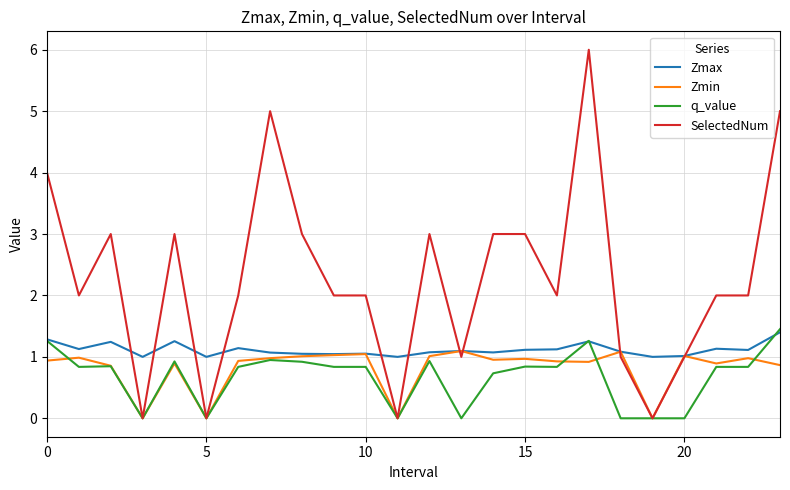

Which series has the largest range (max minus min)?

SelectedNum